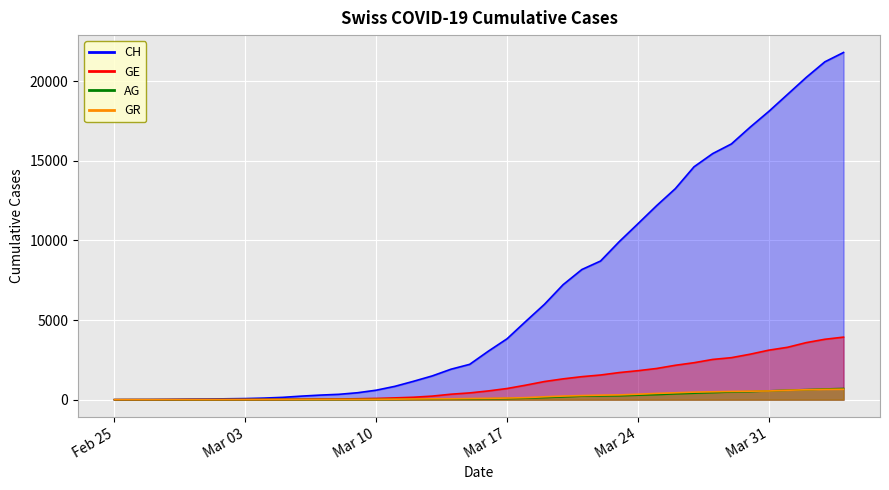

True or false: CH has more than 2 interior local peaks.

False